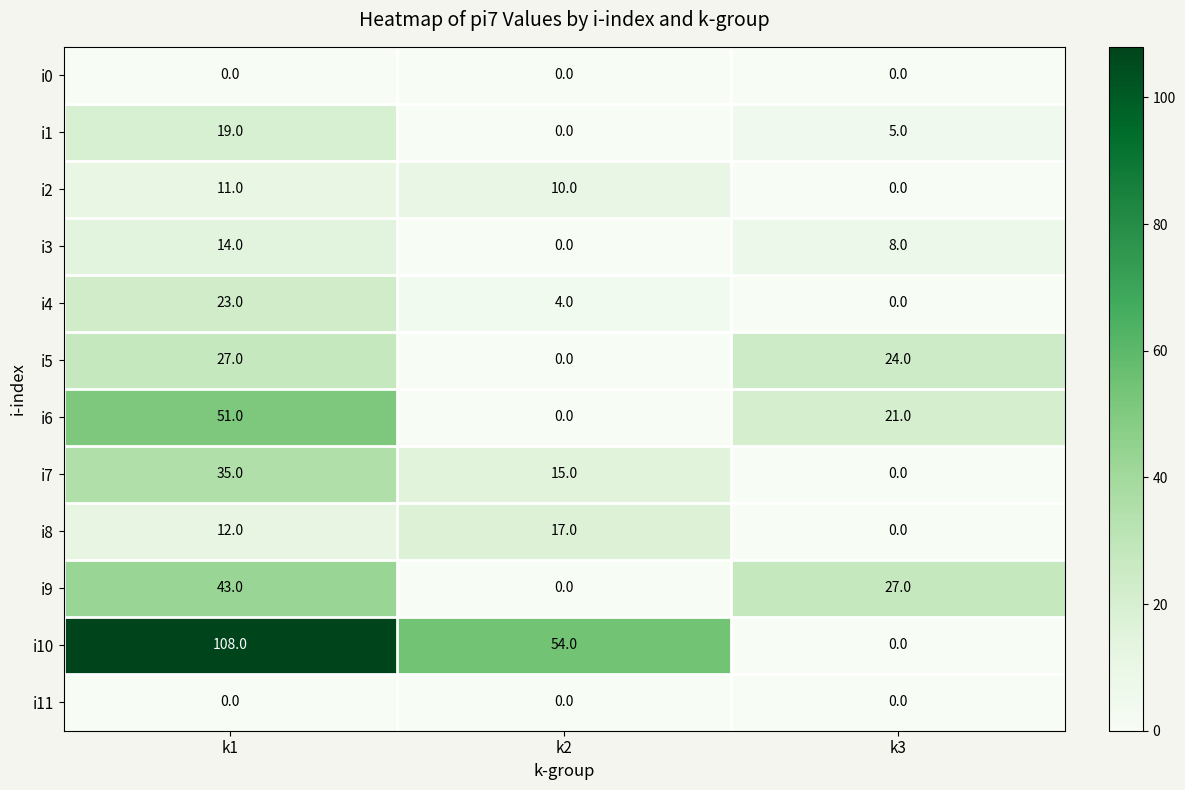

Where is i7 nearest to the value 17?

k2